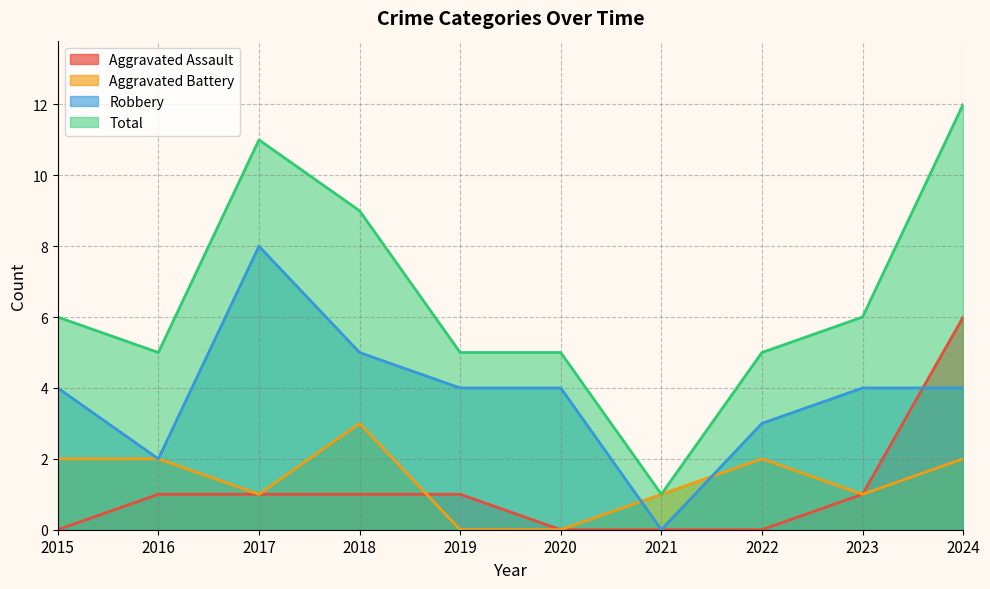

After their last crossing, which series has the higher values: Robbery or Aggravated Battery?

Robbery